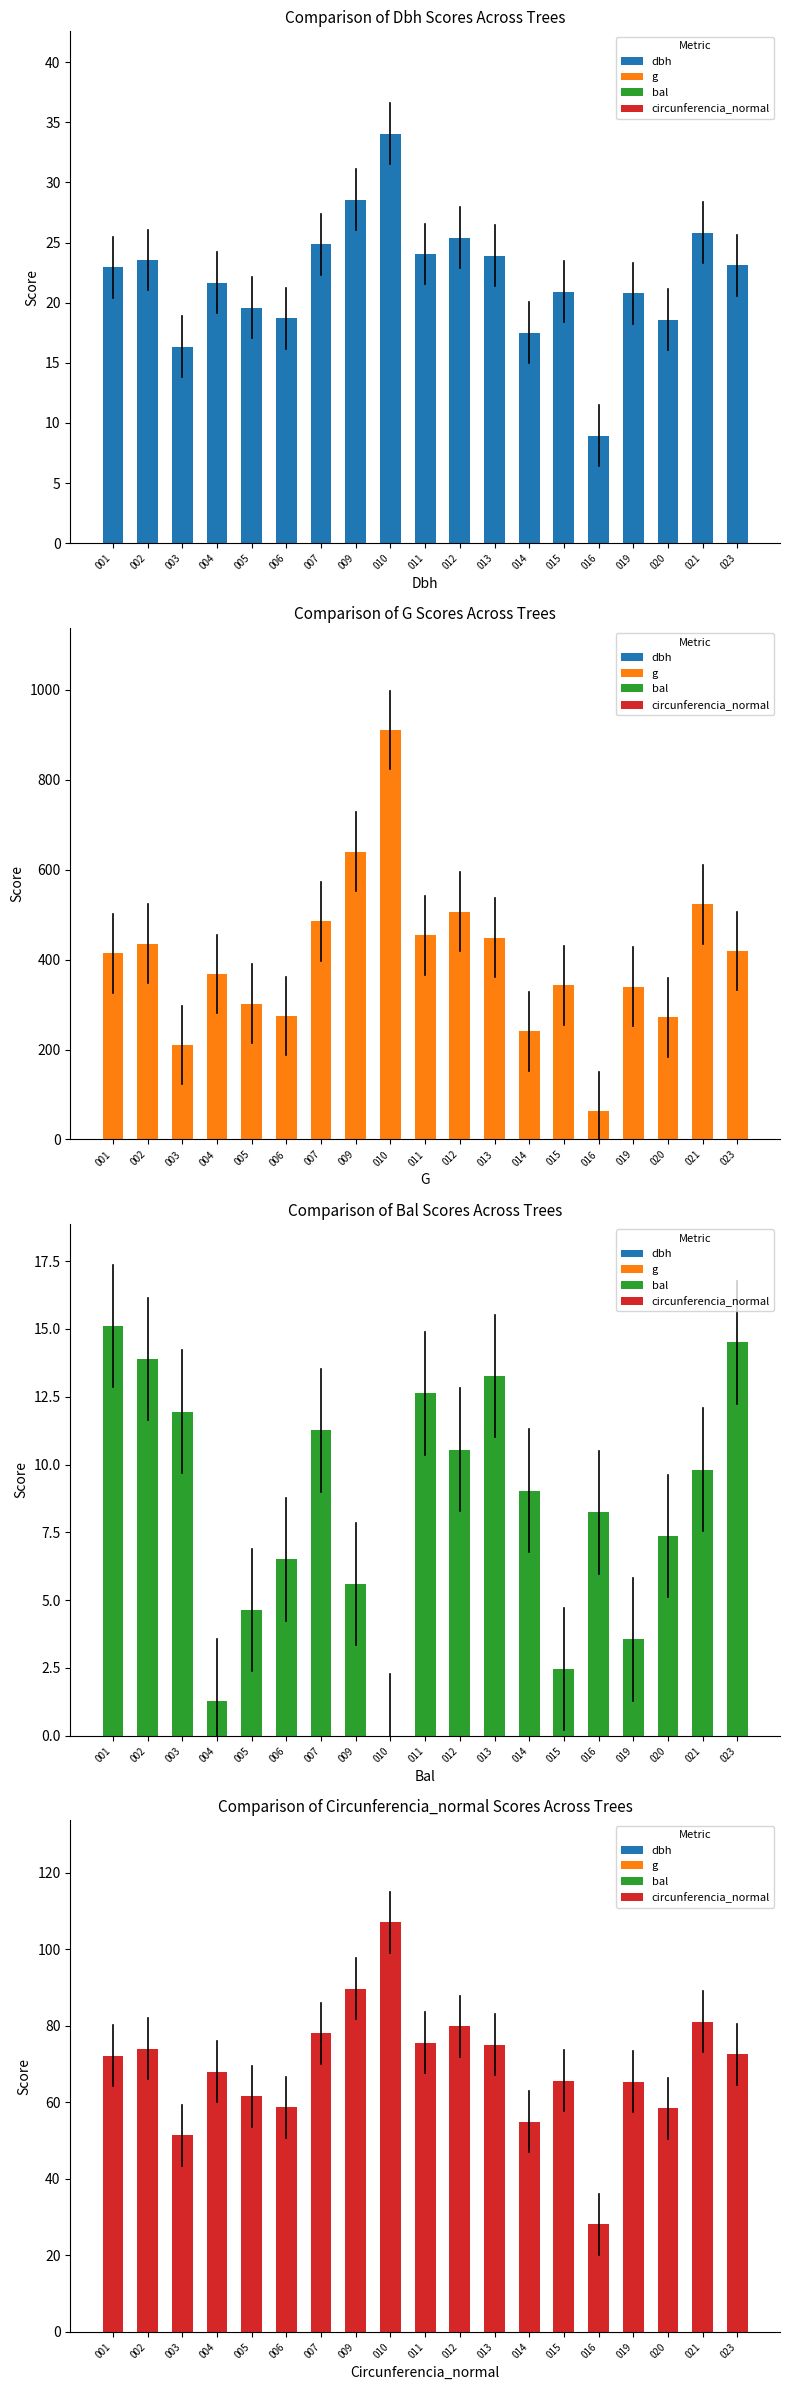

Reading right to left, list all the values displayed in this chart.

dbh: 023=23.1	021=25.8	020=18.6	019=20.8	016=8.9	015=20.9	014=17.5	013=23.9	012=25.4	011=24.1	010=34.0	009=28.6	007=24.9	006=18.7	005=19.6	004=21.6	003=16.4	002=23.6	001=22.9
g: 023=419.1	021=522.8	020=271.7	019=339.8	016=62.9	015=343.1	014=240.5	013=448.6	012=506.7	011=454.3	010=910.6	009=640.2	007=485.0	006=274.6	005=301.7	004=368.1	003=209.9	002=435.6	001=413.7
bal: 023=14.5	021=9.8	020=7.4	019=3.5	016=8.2	015=2.5	014=9.0	013=13.3	012=10.6	011=12.6	010=0.0	009=5.6	007=11.3	006=6.5	005=4.6	004=1.3	003=11.9	002=13.9	001=15.1
circunferencia_normal: 023=72.6	021=81.0	020=58.4	019=65.3	016=28.1	015=65.7	014=55.0	013=75.1	012=79.8	011=75.6	010=107.0	009=89.7	007=78.1	006=58.8	005=61.6	004=68.0	003=51.4	002=74.0	001=72.1